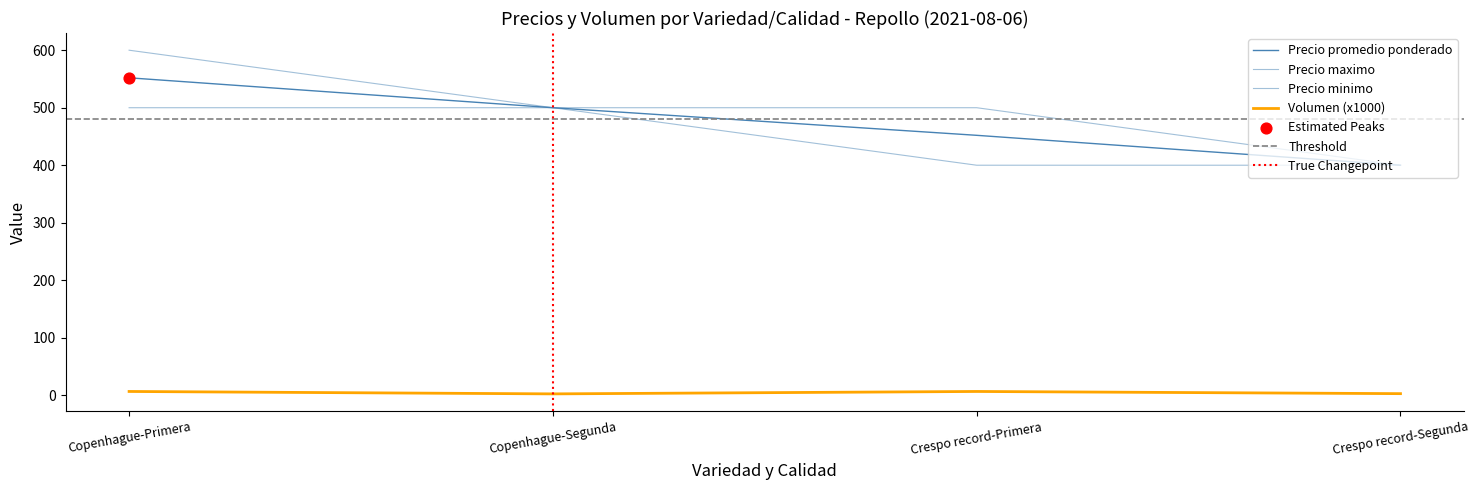

At which category is the sum across all series the highest?

Copenhague-Primera